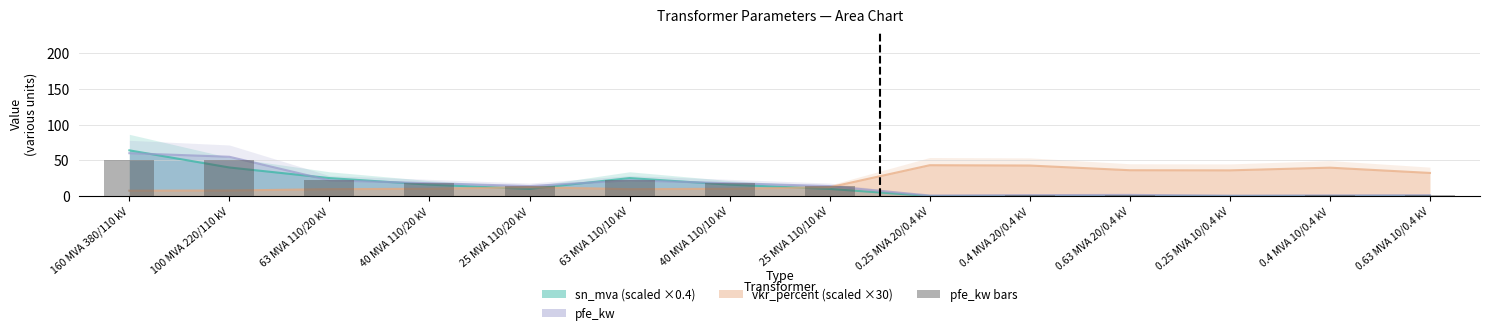

Reading left to right, what are all the values shown in this chart?

160 MVA 380/110 kV=50.0	100 MVA 220/110 kV=50.0	63 MVA 110/20 kV=22.0	40 MVA 110/20 kV=18.0	25 MVA 110/20 kV=14.0	63 MVA 110/10 kV=22.0	40 MVA 110/10 kV=18.0	25 MVA 110/10 kV=14.0	0.25 MVA 20/0.4 kV=0.8	0.4 MVA 20/0.4 kV=1.4	0.63 MVA 20/0.4 kV=1.6	0.25 MVA 10/0.4 kV=0.6	0.4 MVA 10/0.4 kV=0.9	0.63 MVA 10/0.4 kV=1.2